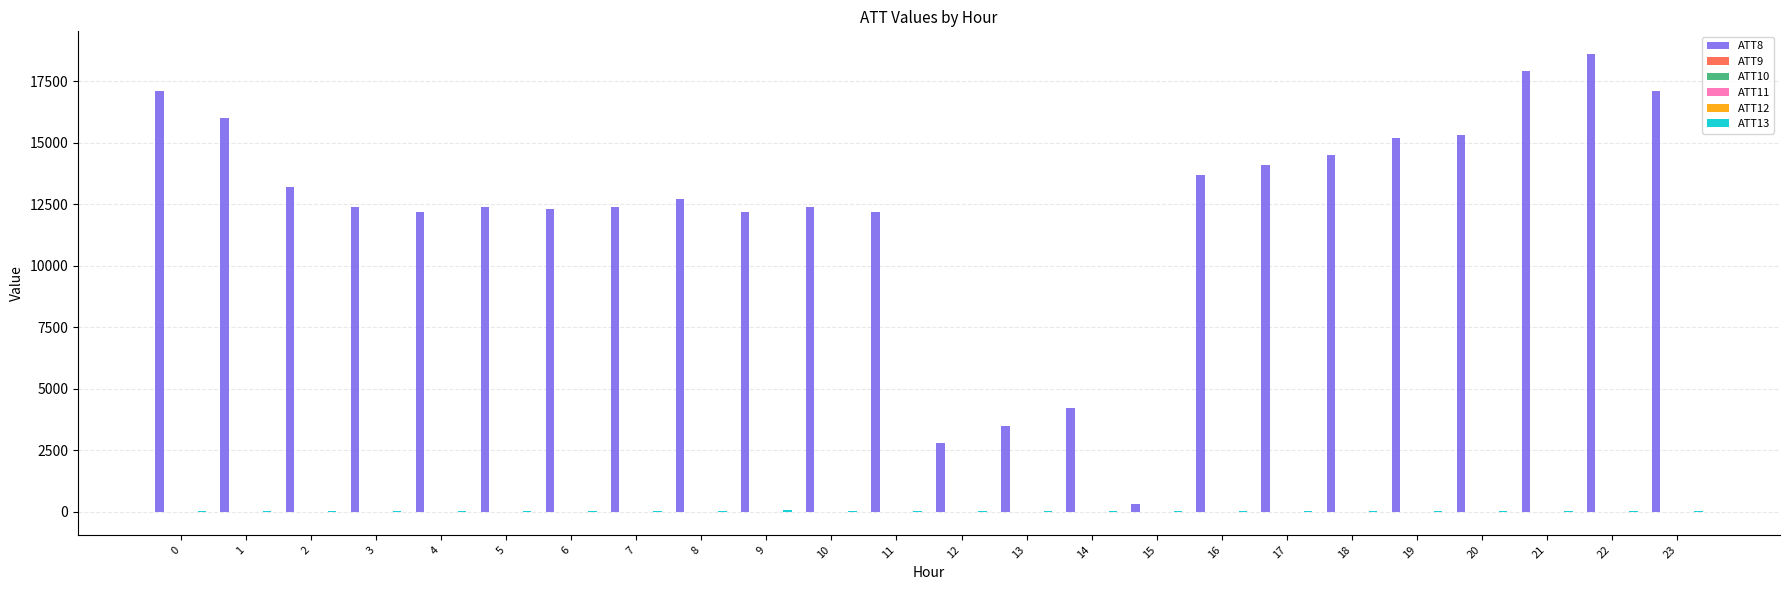

Which series has the largest total across all categories?

ATT8